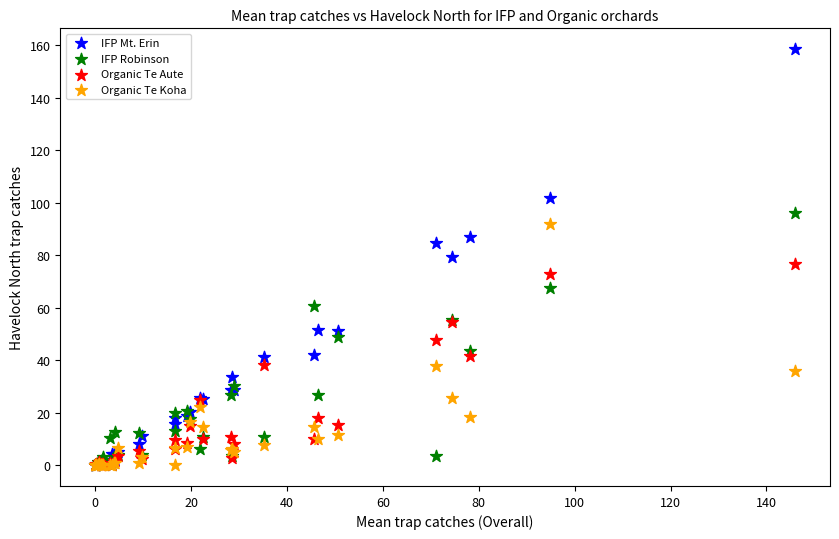

What are all the series names shown in the legend?

IFP Mt. Erin, IFP Robinson, Organic Te Aute, Organic Te Koha